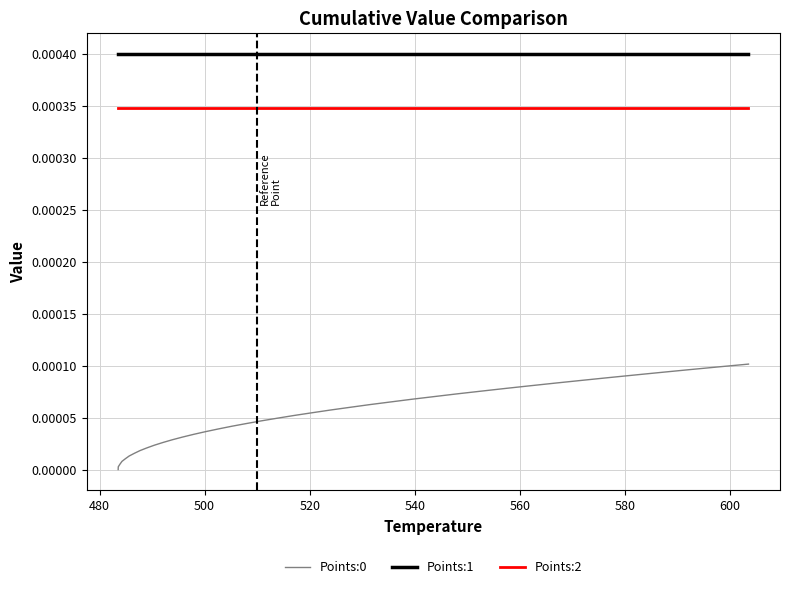

Which series has the largest total across all categories?

Points:1